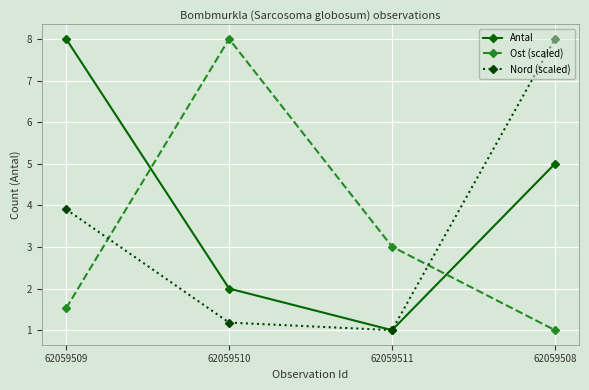

What value does the Antal series have at 62059510?

2.0